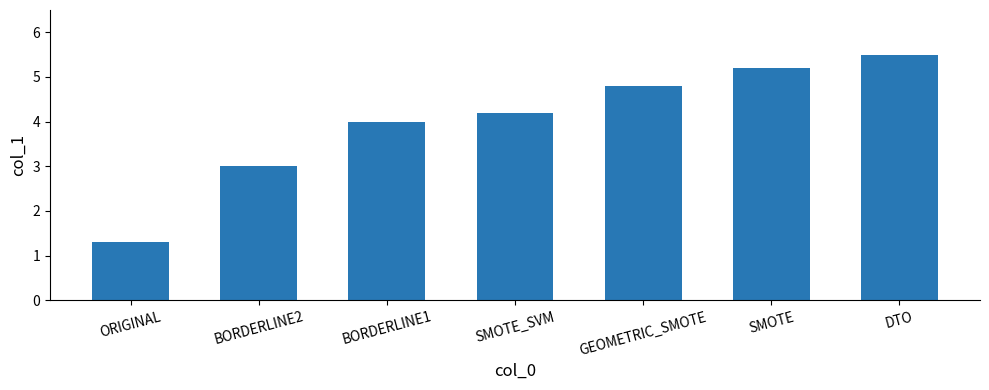

Rank the categories by value from highest to lowest.

DTO, SMOTE, GEOMETRIC_SMOTE, SMOTE_SVM, BORDERLINE1, BORDERLINE2, ORIGINAL